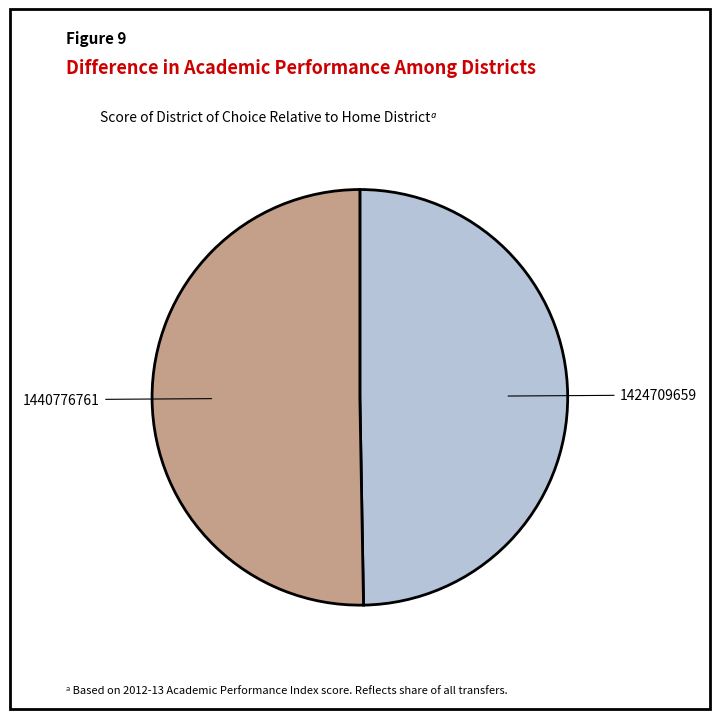

Between 1440776761 and 1424709659, which is larger?

1440776761